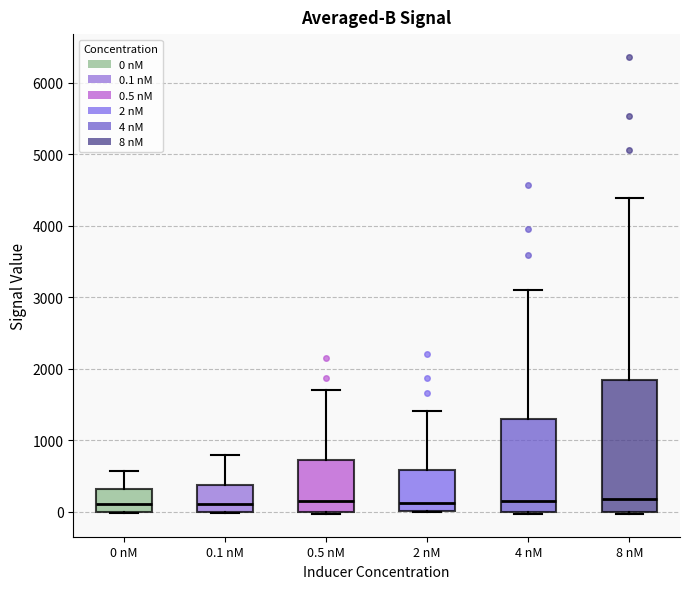

Reading left to right, transcribe this box plot: for each box, give where its median line is, the range the box spans, and where its two whiskers end, as read against the y-axis. The values are not printed on the chart, so give them approximately, as read against the axis.

0 nM: median 100, box 0 to 300, whiskers 0 to 600
0.1 nM: median 100, box 0 to 400, whiskers 0 to 800
0.5 nM: median 100, box 0 to 700, whiskers 0 to 1700
2 nM: median 100, box 0 to 600, whiskers 0 to 1400
4 nM: median 200, box 0 to 1300, whiskers 0 to 3100
8 nM: median 200, box 0 to 1800, whiskers 0 to 4400